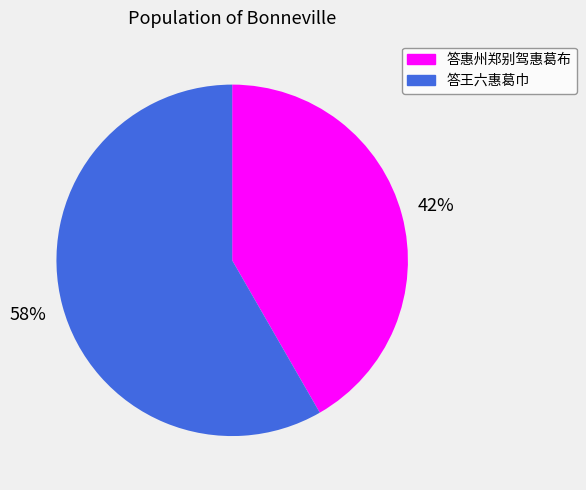

To the nearest percent, what portion does 答王六惠葛巾 represent?

58%